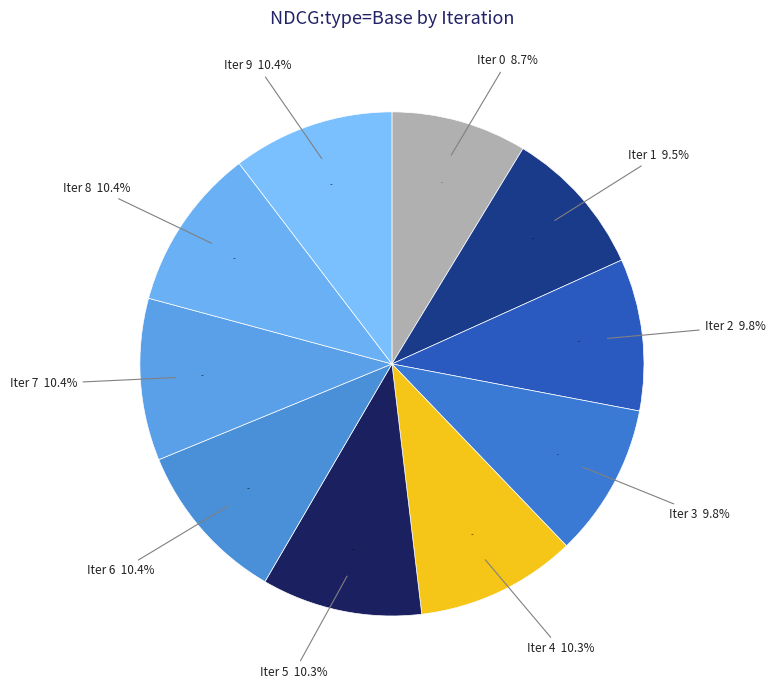

Is it true that 6 is 1% of the pie?

False